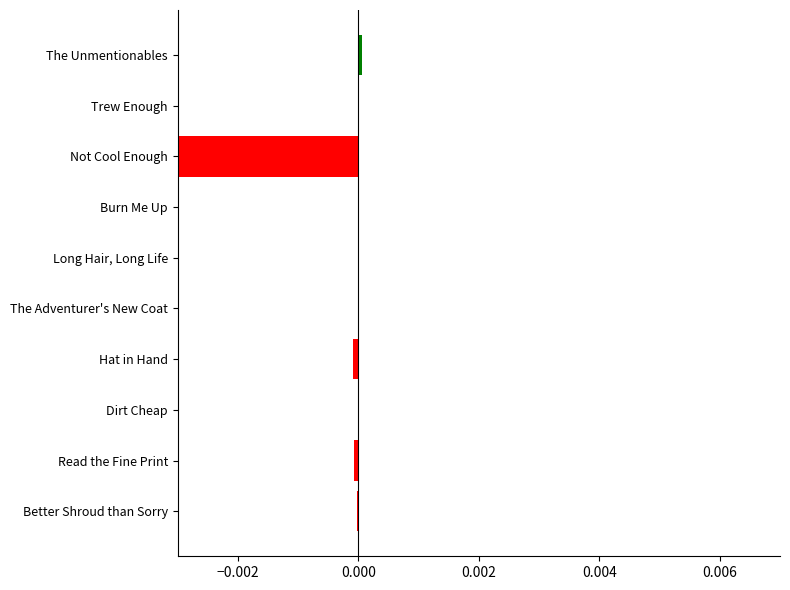

Are the bars grouped side by side (vs. stacked)?

No